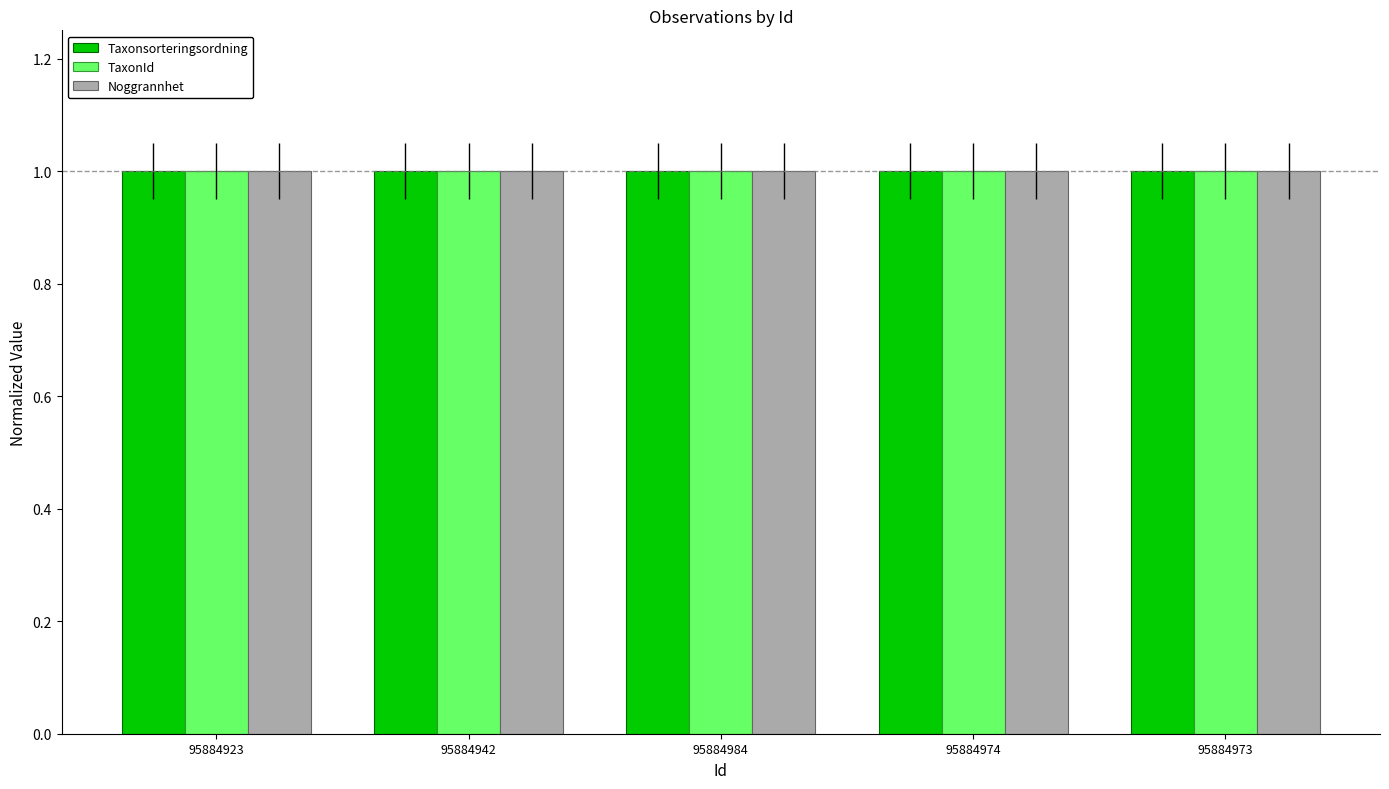

What is the maximum value for TaxonId?

1.0